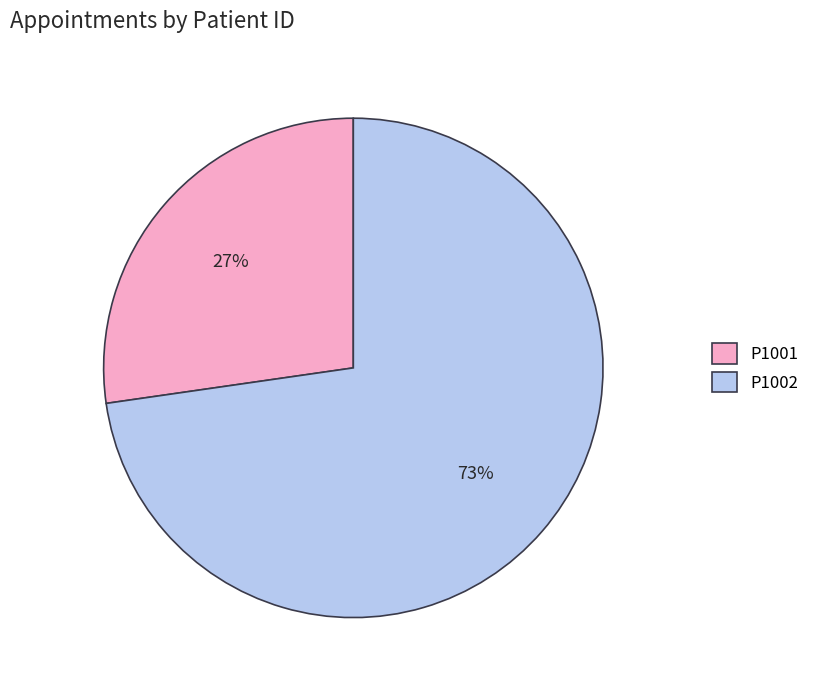

Count the number of slices in the pie.

2